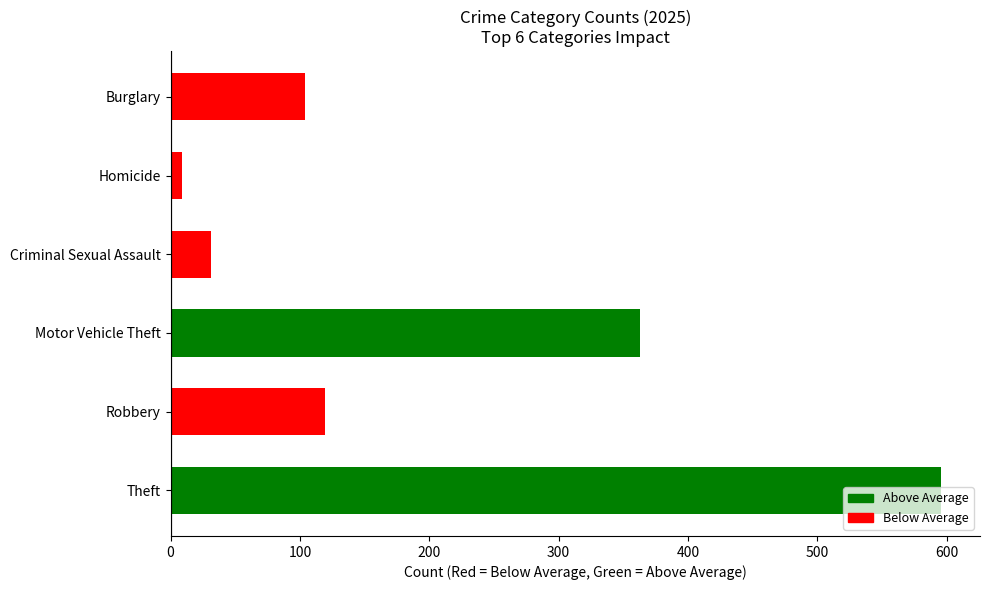

What is the minimum value shown in the chart?

9